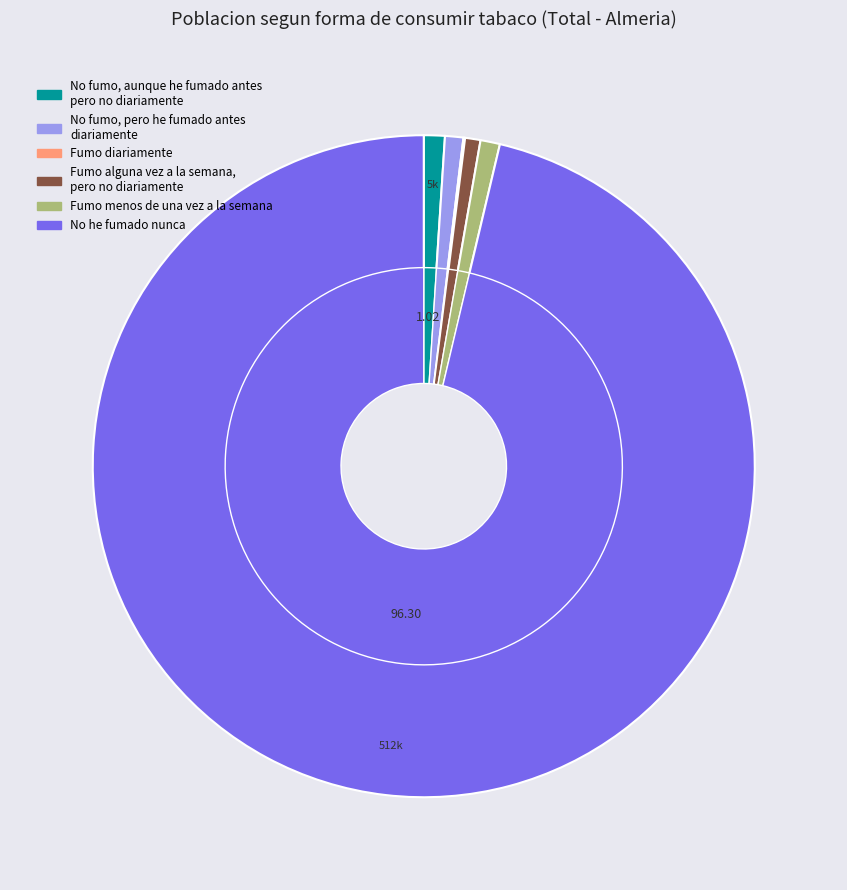

True or false: Fumo alguna vez a la semana, pero no diariamente accounts for 1% of the total.

False